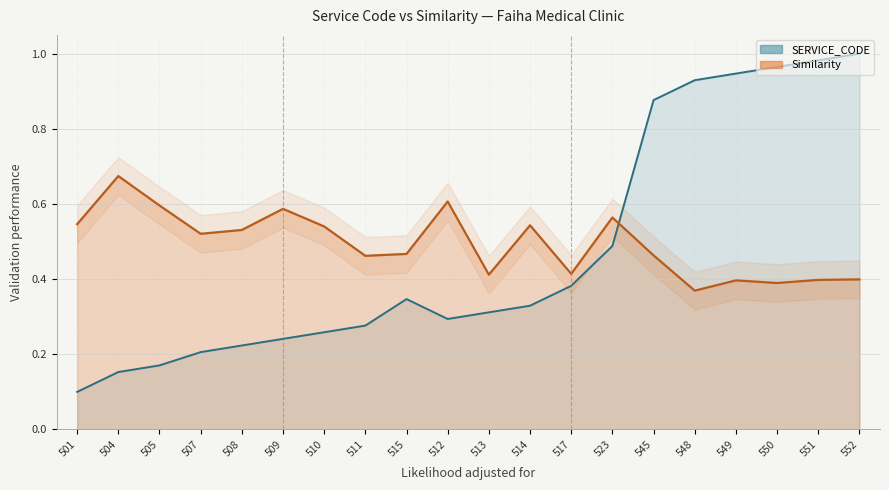

How many interior local peaks does the SERVICE_CODE series have?

1